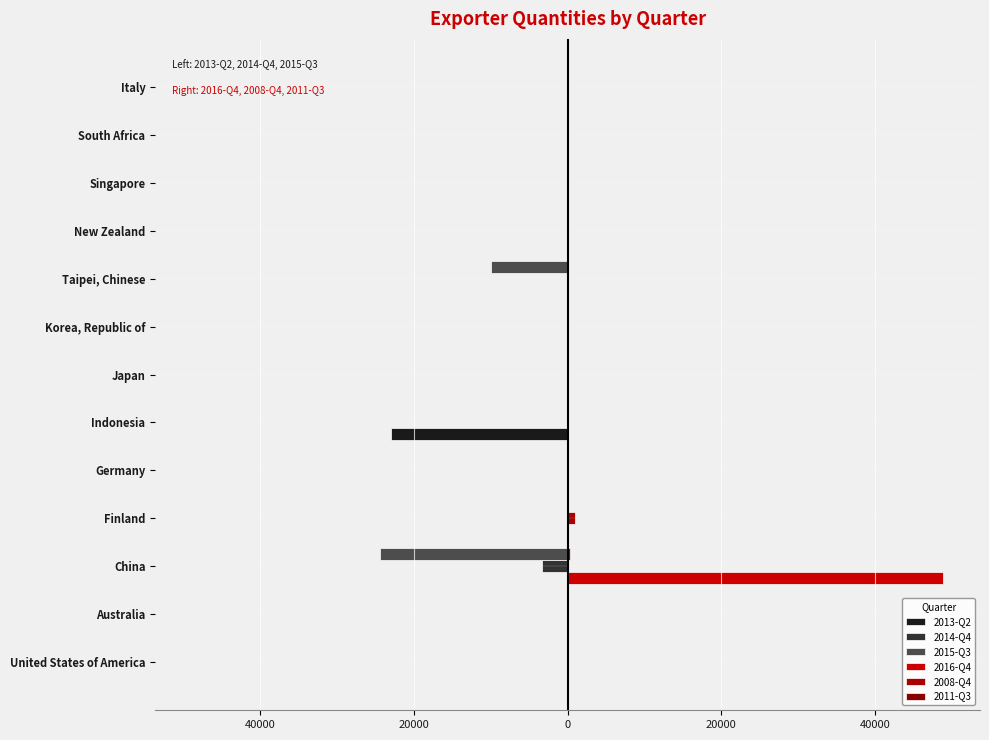

How many values in 2011-Q3 are above zero?

1